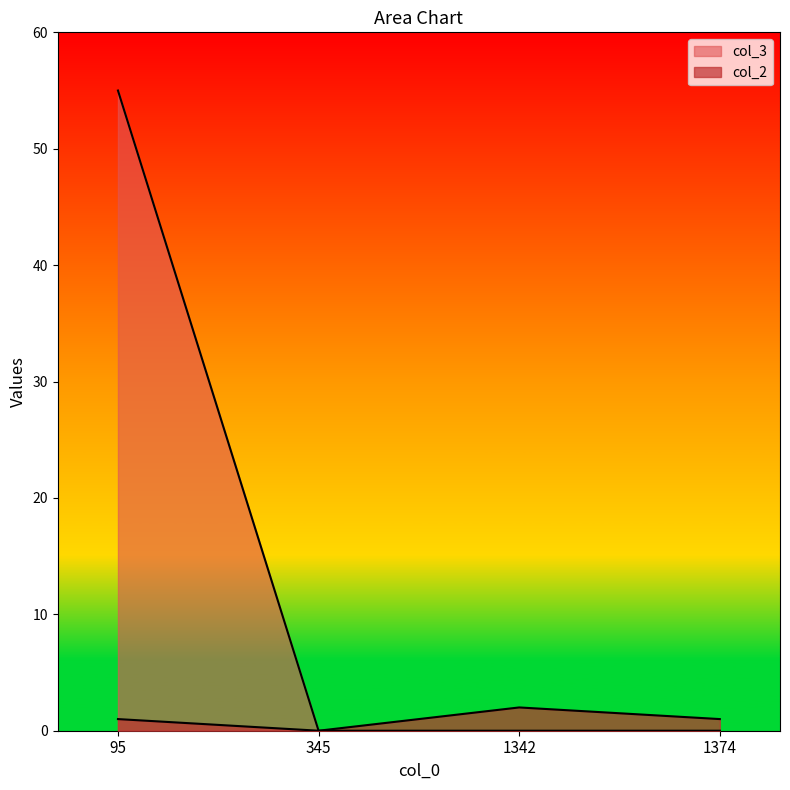

How many lines are shown in the chart?

2